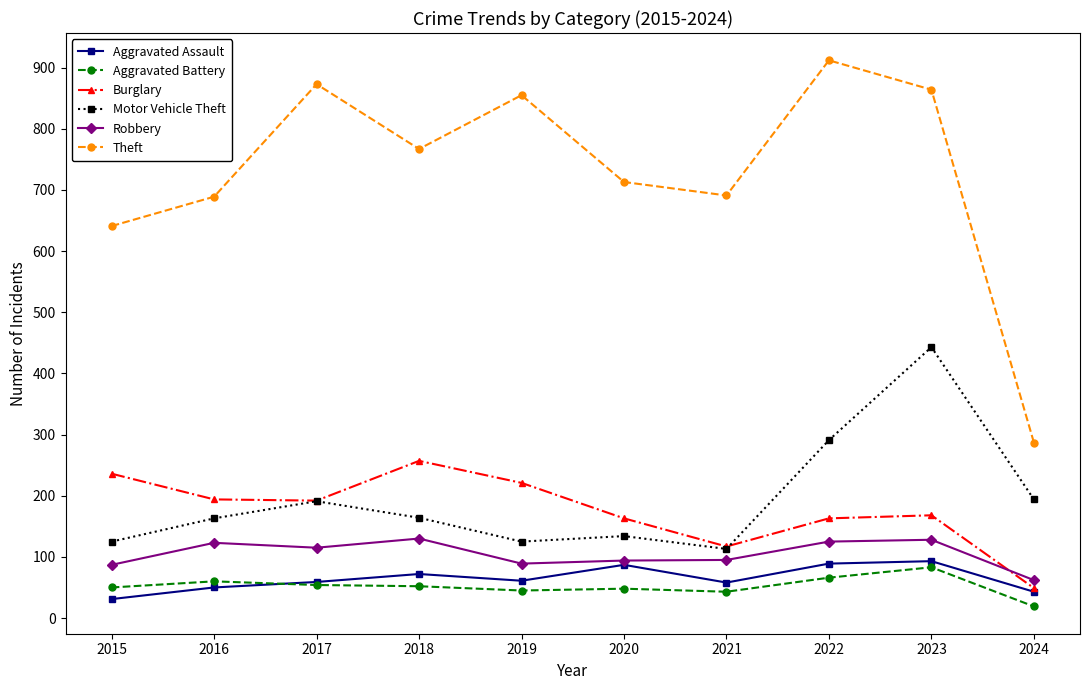

The Motor Vehicle Theft series shows 176 at 2019. True or false?

False